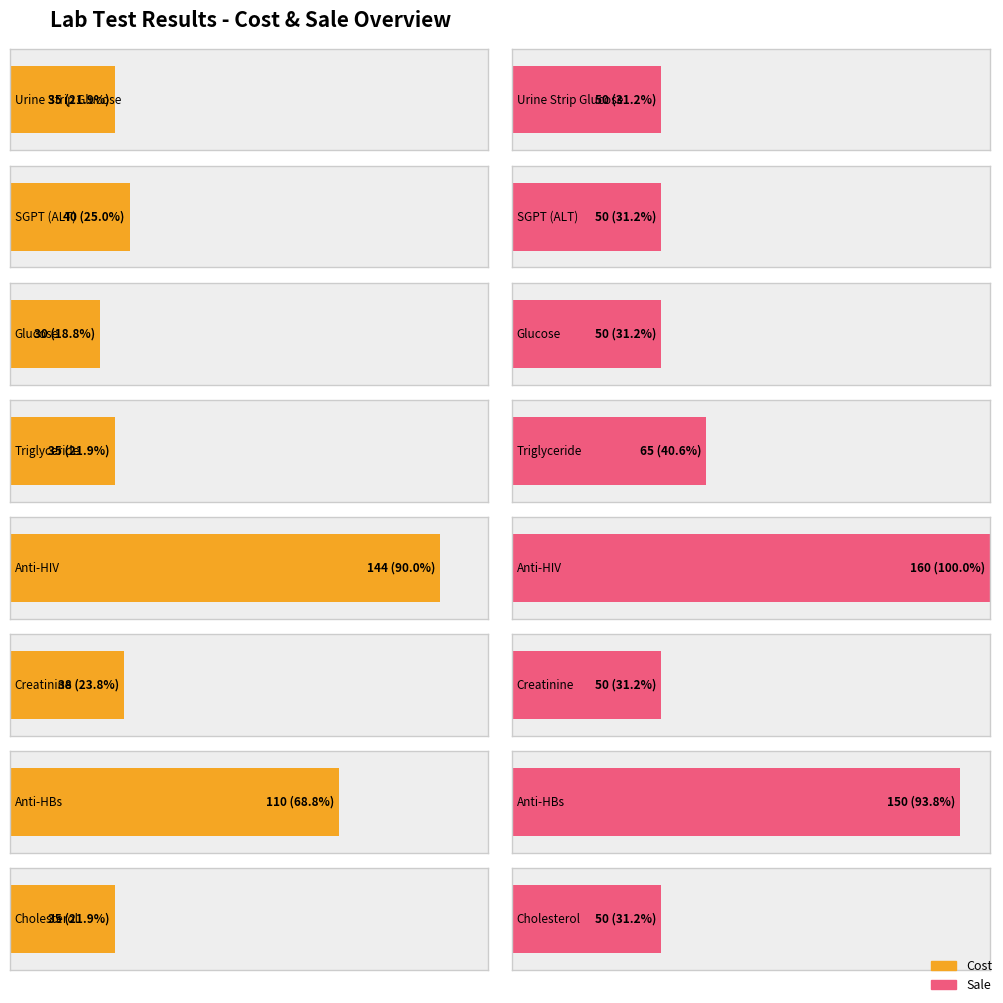

At which category is the sum across all series the highest?

Anti-HIV